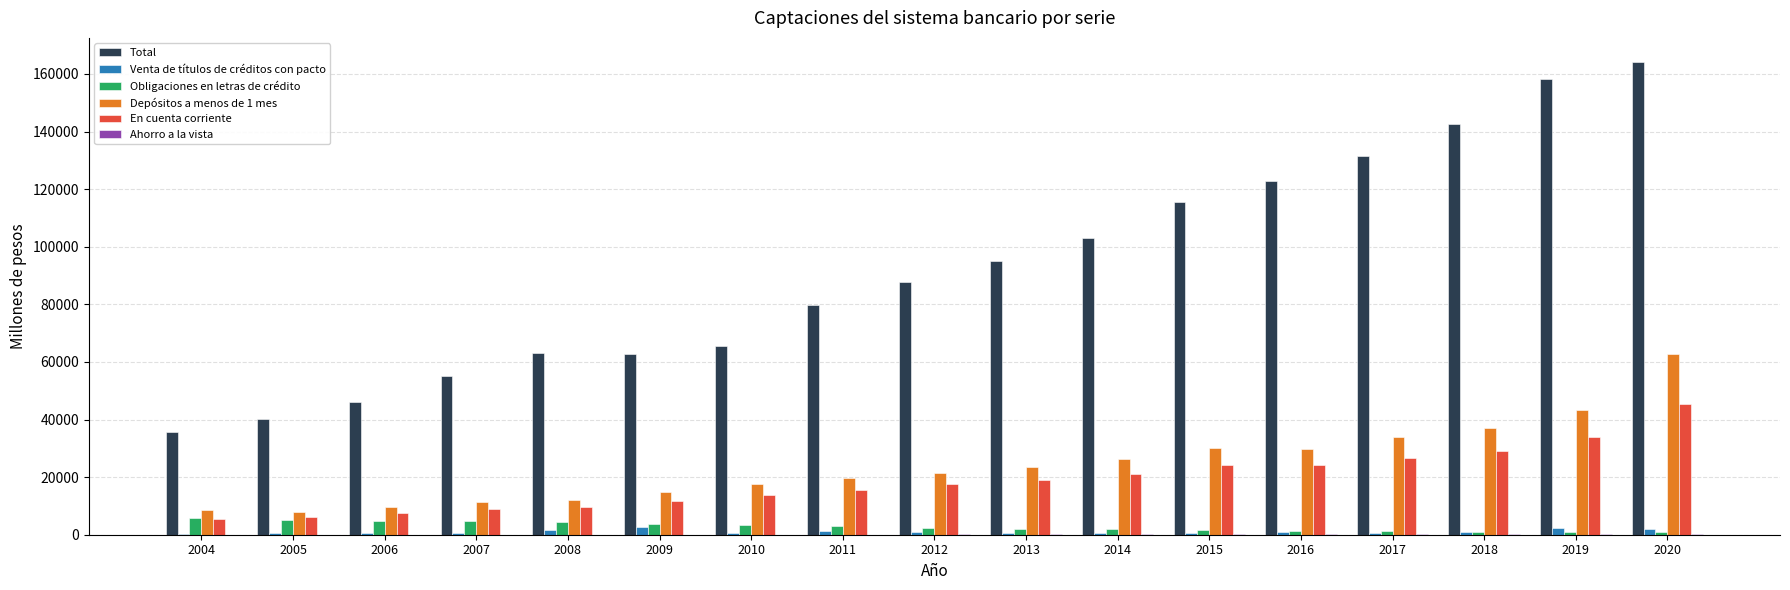

Is the value of Obligaciones en letras de crédito at 2017 greater than the value of Depósitos a menos de 1 mes at 2018?

No